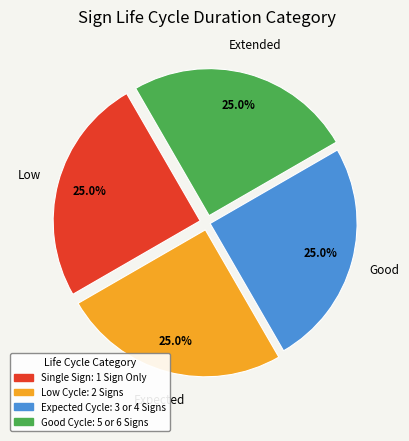

Is there a majority slice in this chart?

No